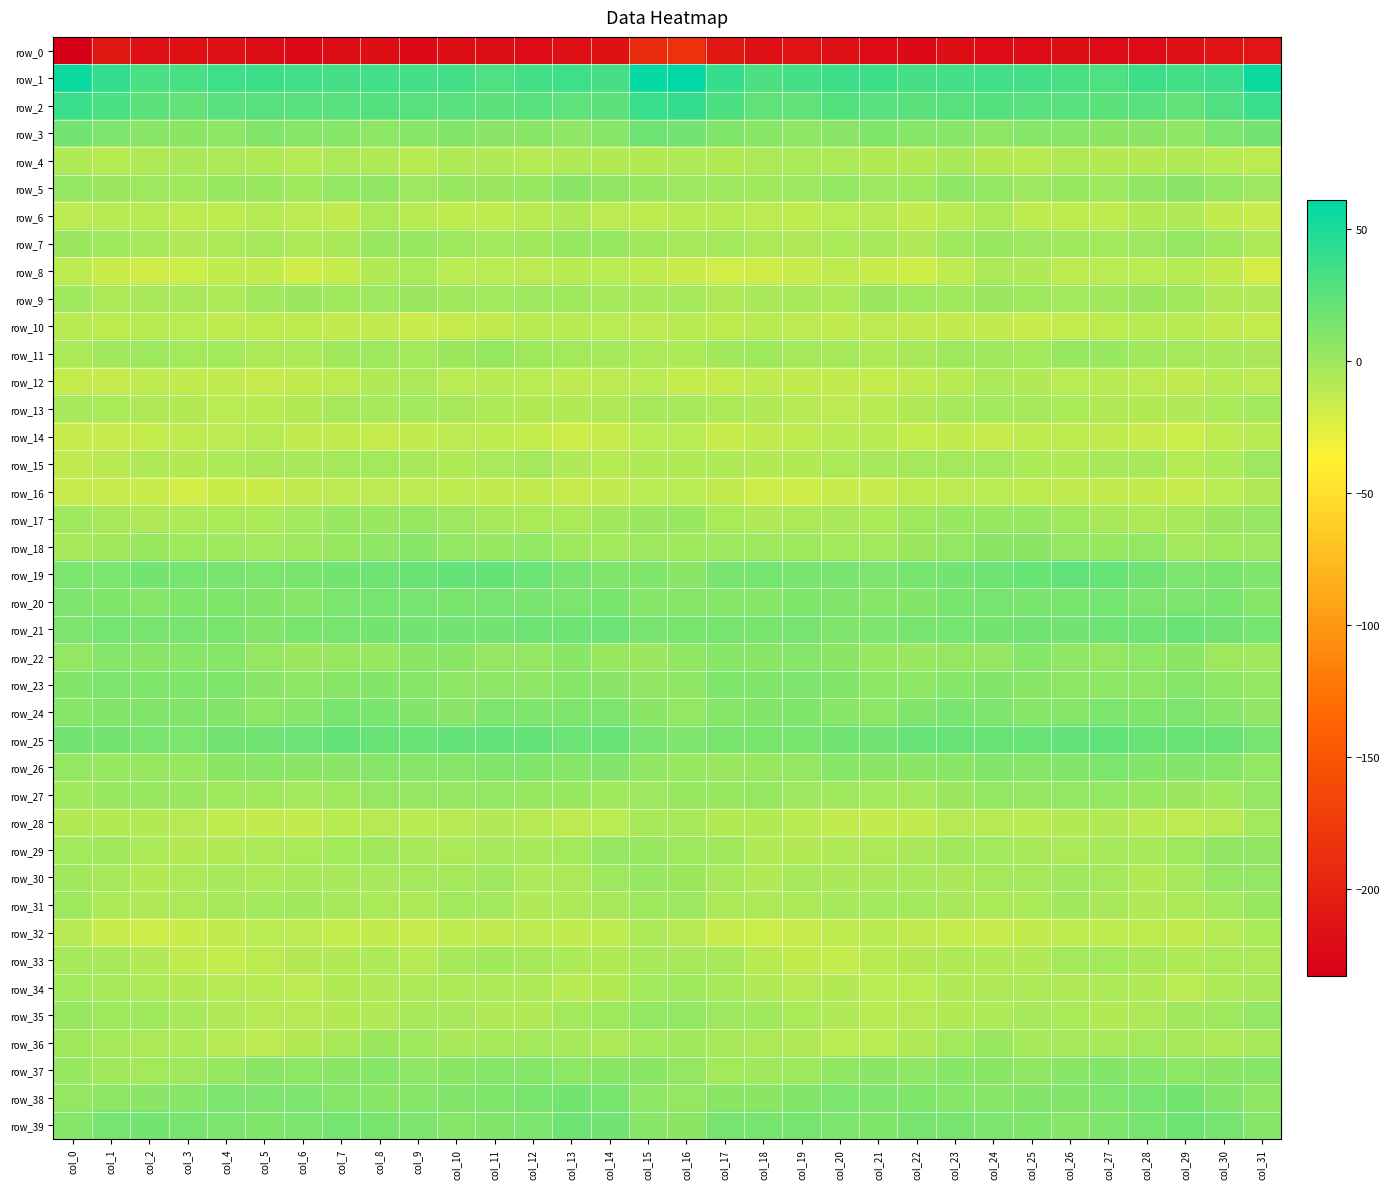

What is the approximate value of row_0 at col_27?

-221.2